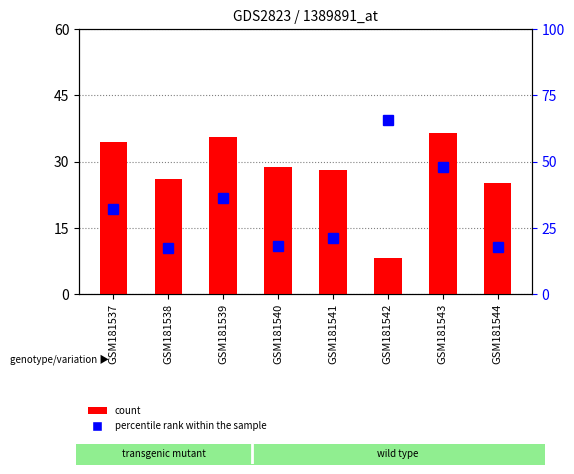

What is the approximate value of count at GSM181540?

28.7